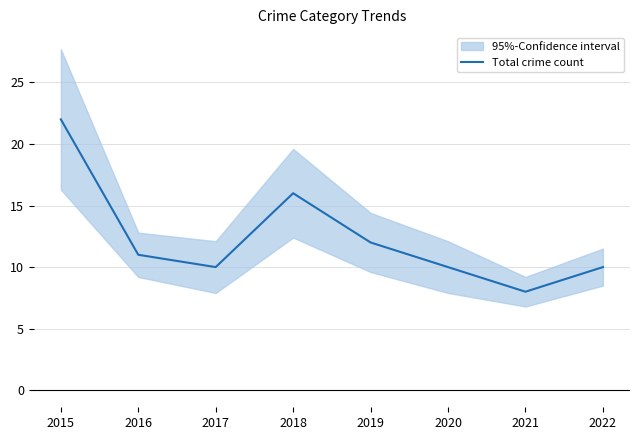

What is the ratio of the value at 2018 to the value at 2017?

1.6